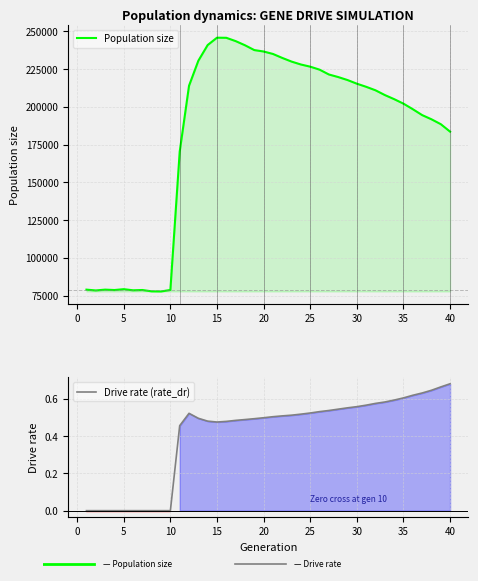

How many lines are shown in the chart?

2